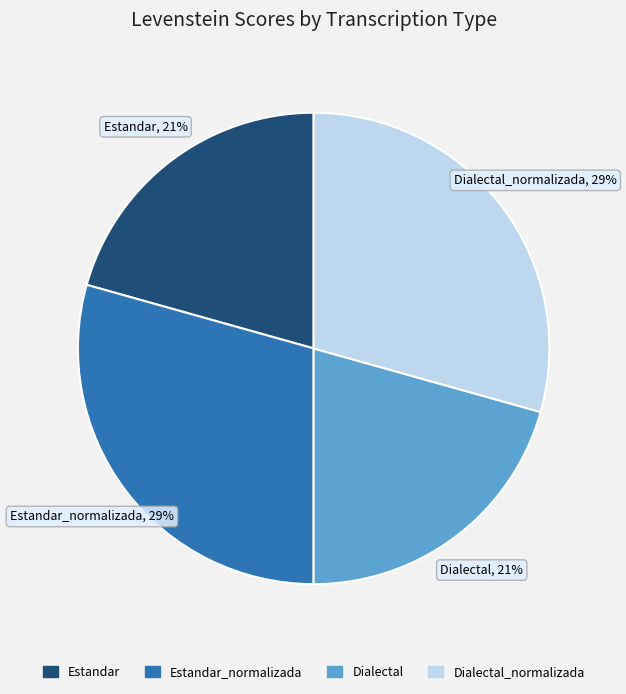

To the nearest percent, what is the average slice percentage?

25%